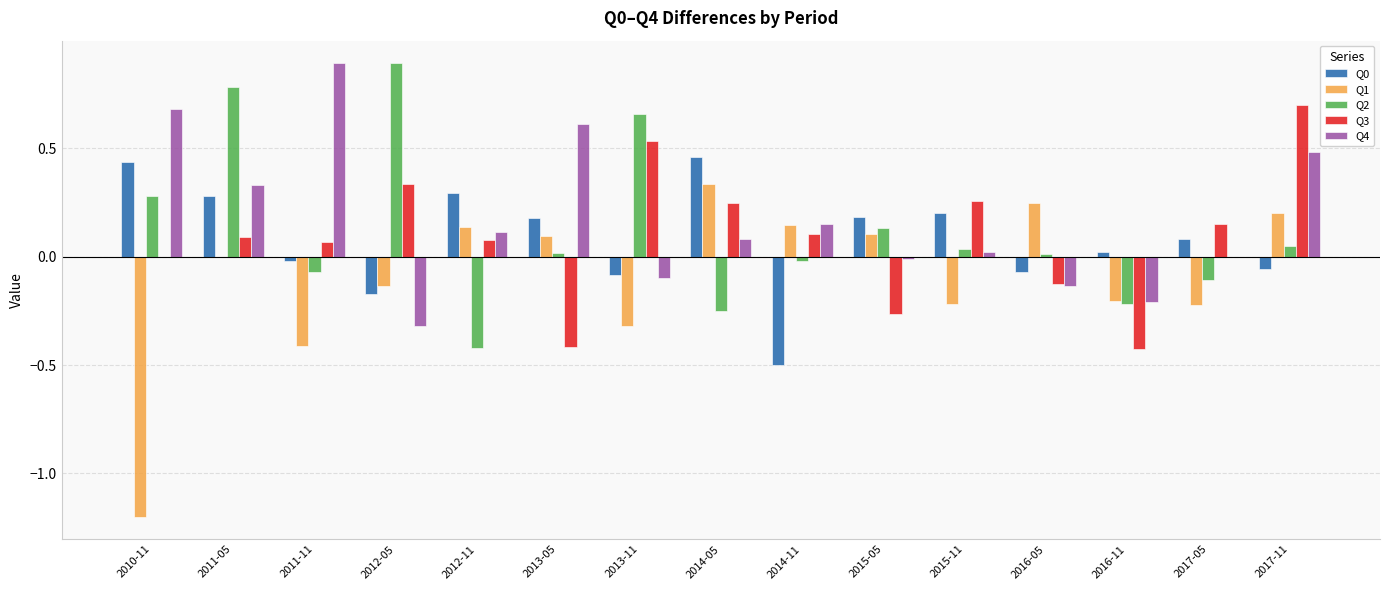

The value of Q3 at 2016-11 is -0.7. True or false?

False